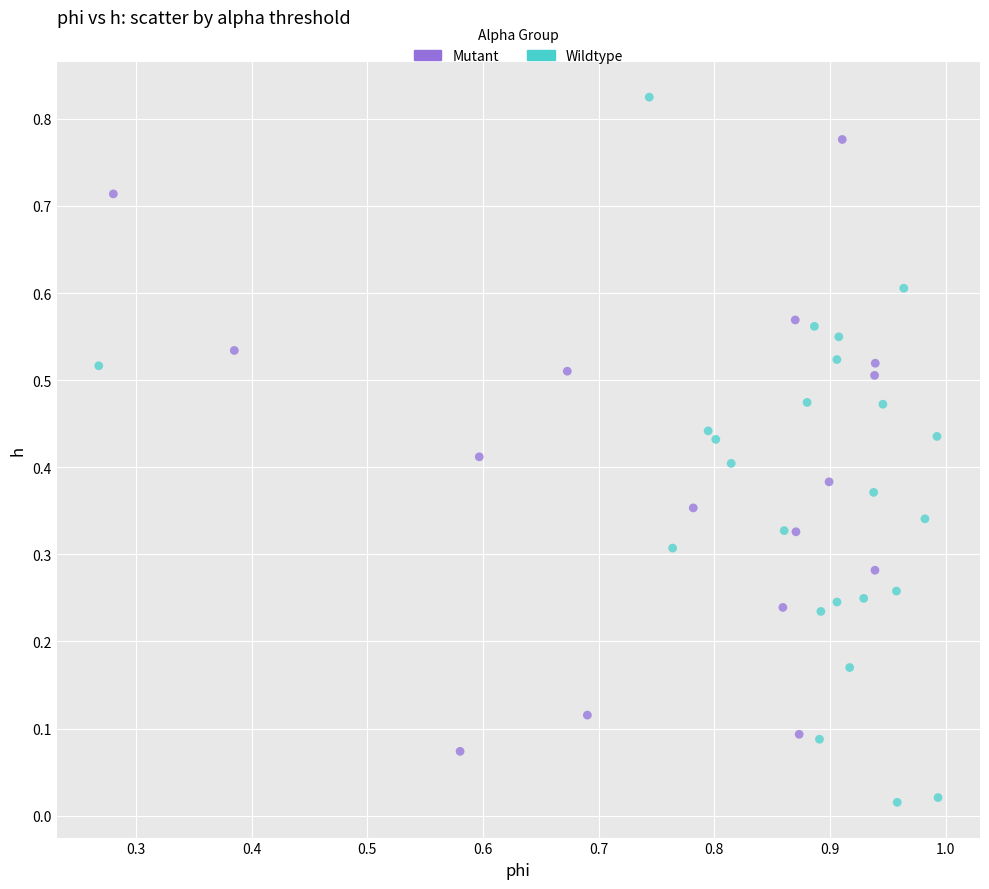

Which series has the largest Y range (max minus min)?

Wildtype